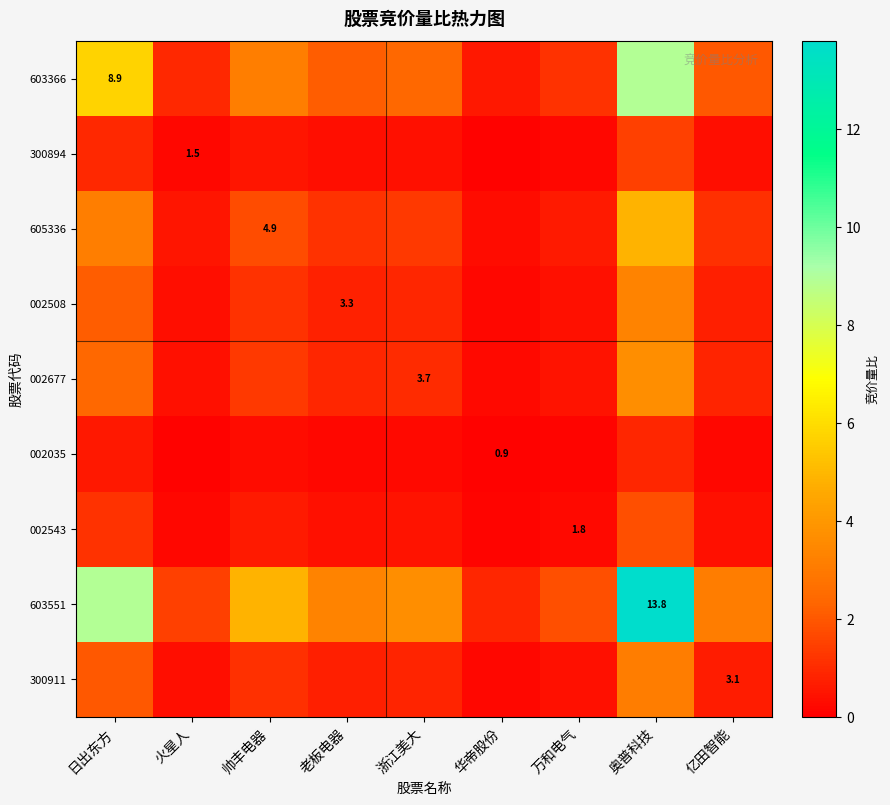

What is the total value across all series at 火星人?

4.6